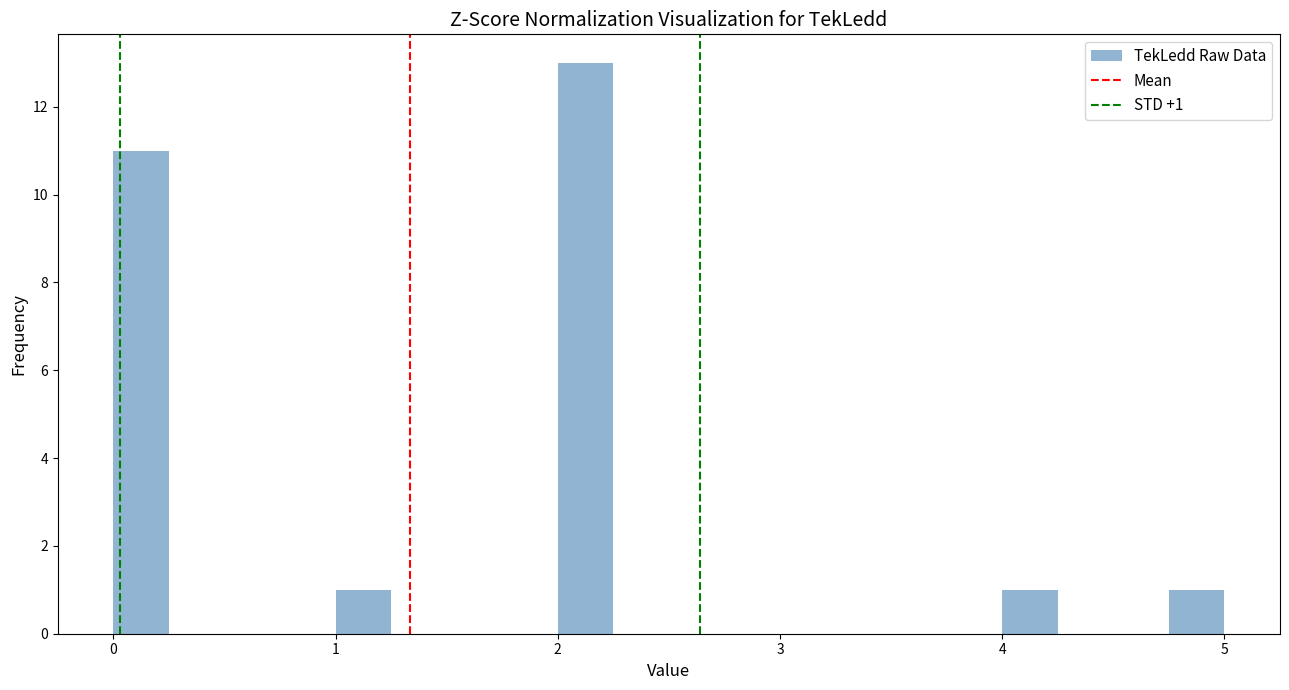

Read against the x-axis, roughly where is the centre of the tallest bar?

2.1